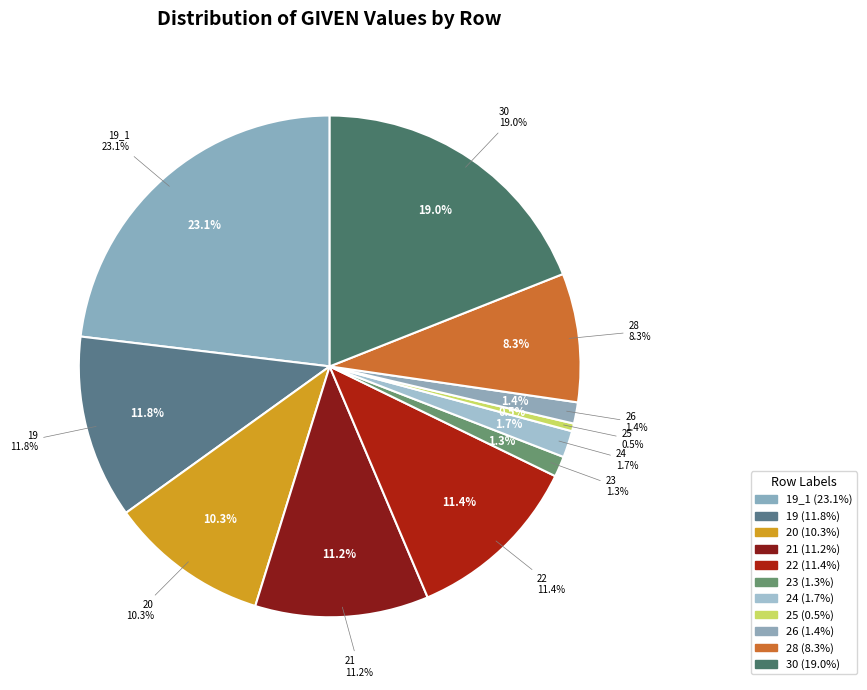

True or false: 20 accounts for 2% of the total.

False